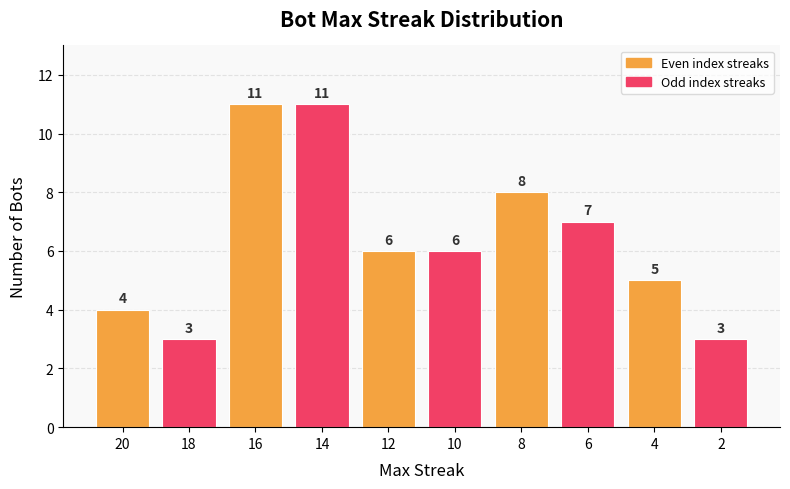

Reading left to right, transcribe all the data shown in this chart.

20=4	18=3	16=11	14=11	12=6	10=6	8=8	6=7	4=5	2=3